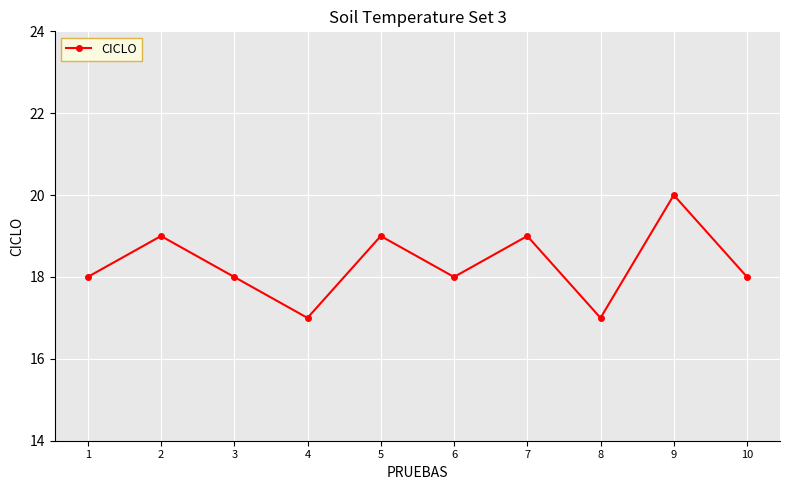

How many interior local valleys (lower than both neighbors) does the data have?

3